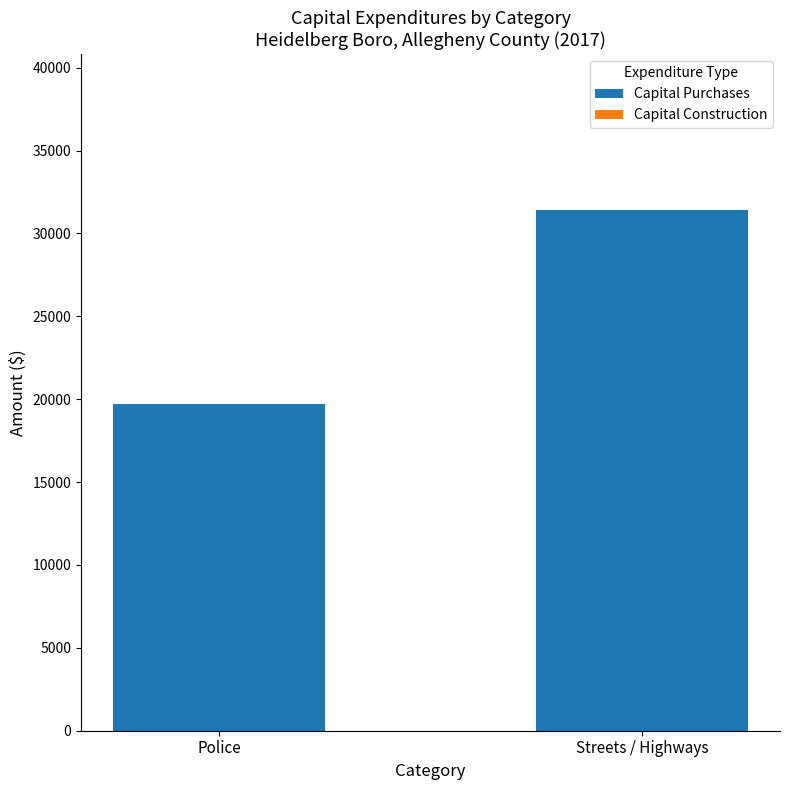

Between Streets / Highways and Police, which is larger?

Streets / Highways